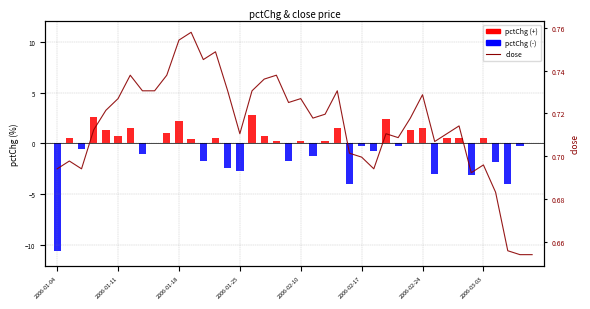

What is the maximum value shown in the chart?

0.8